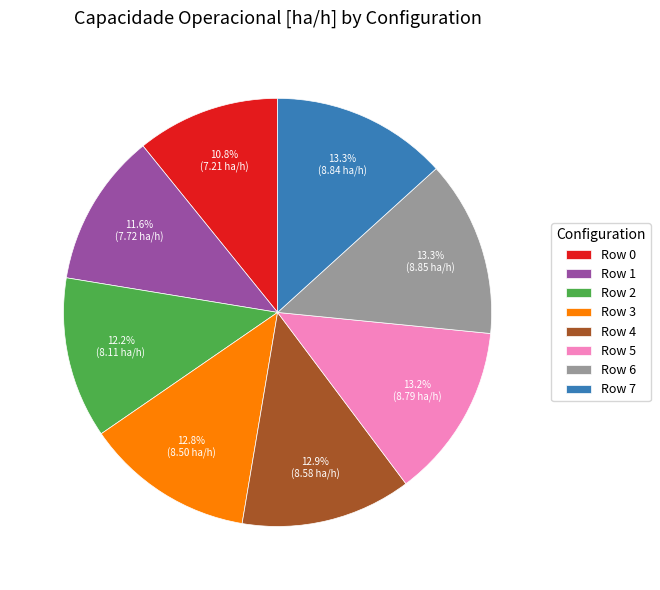

To the nearest percent, what is the average slice percentage?

12%